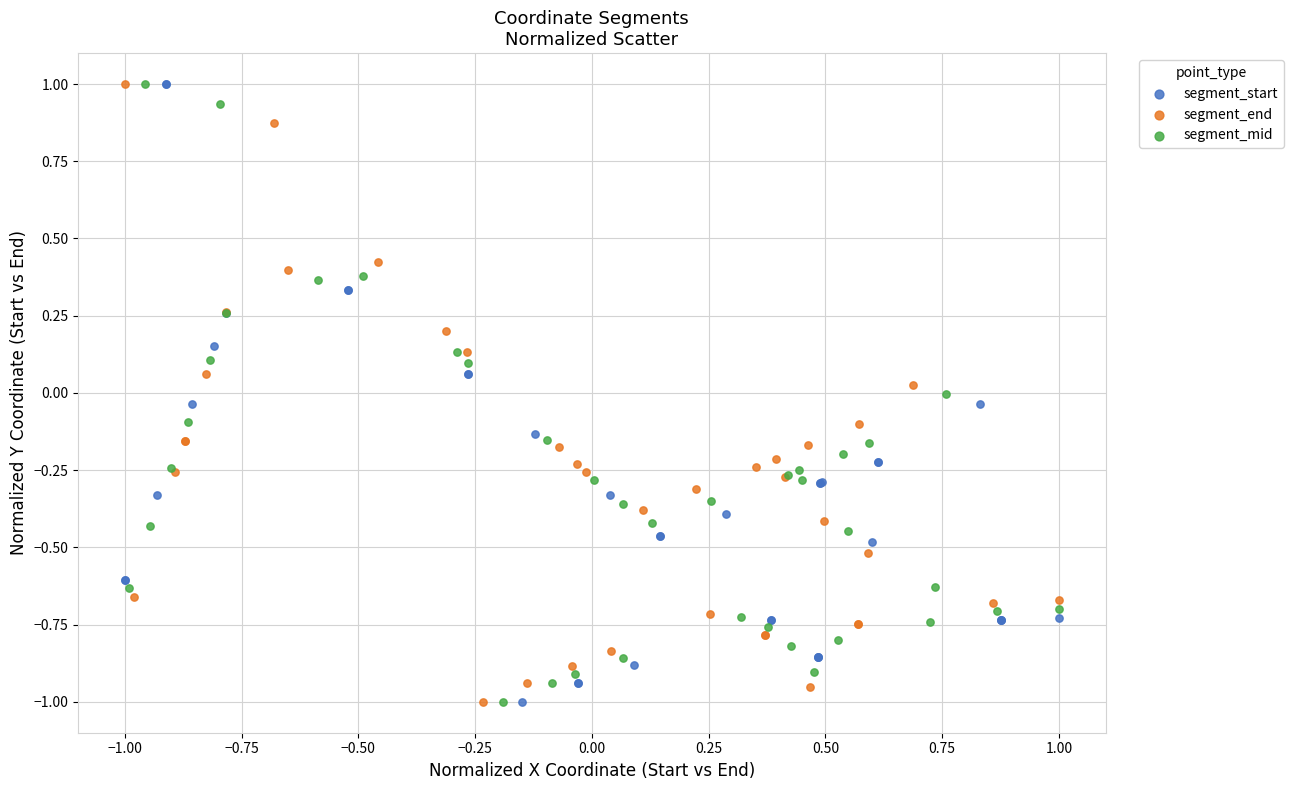

What are all the series names shown in the legend?

segment_start, segment_end, segment_mid